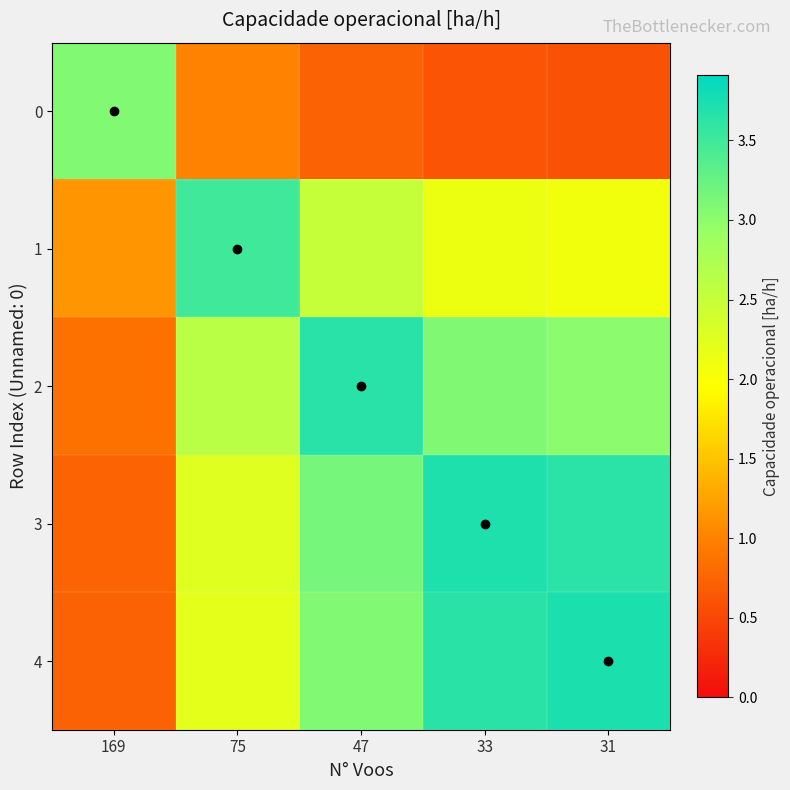

Which has a higher value, 169 or 47?

169